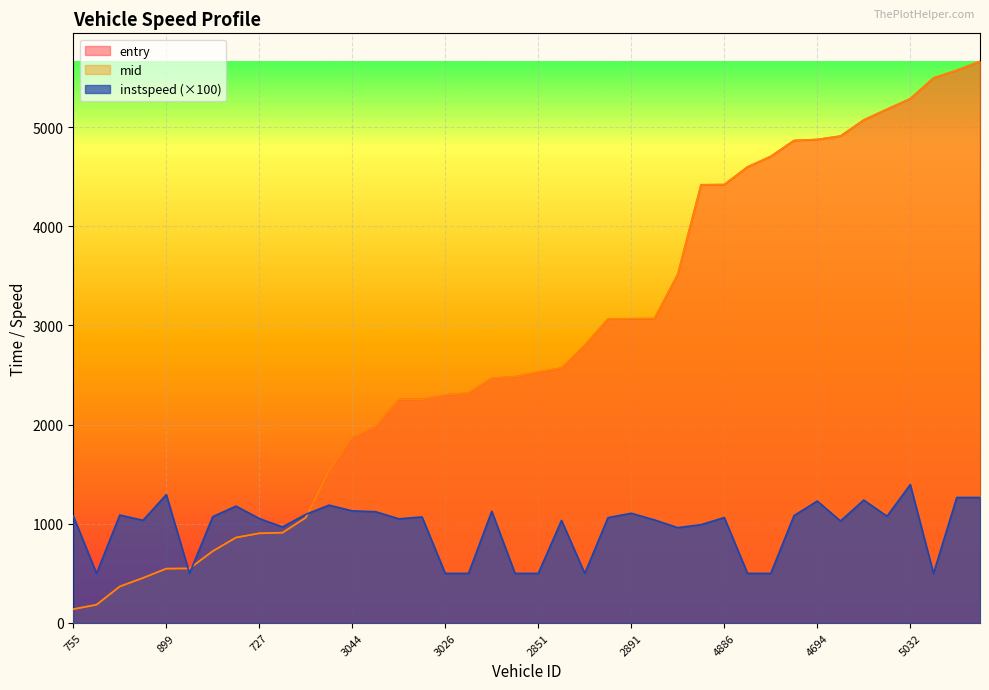

What is the sum of the instspeed values at 2919 and 5032?

2517.0